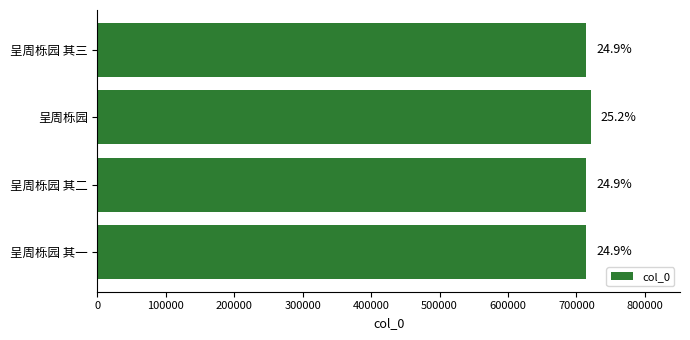

Does the chart contain any negative values?

No